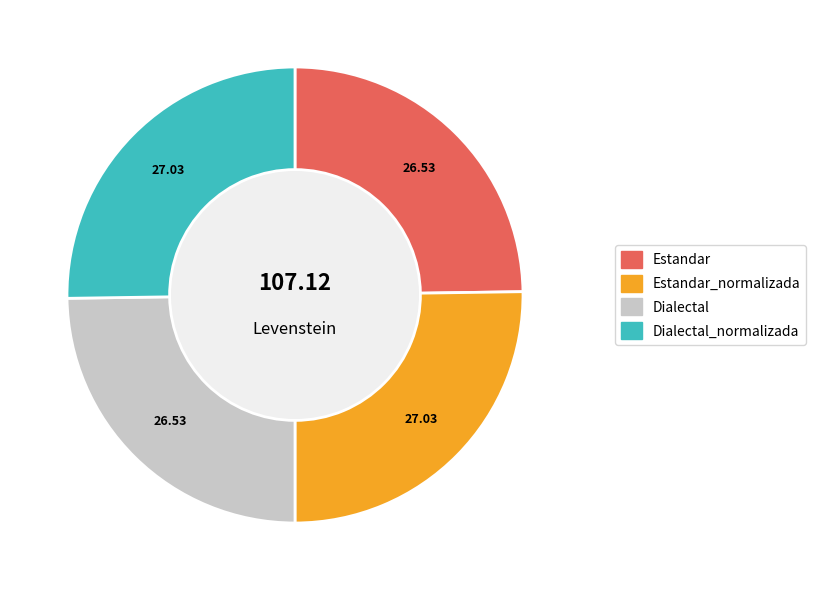

Is there a majority slice in this chart?

No